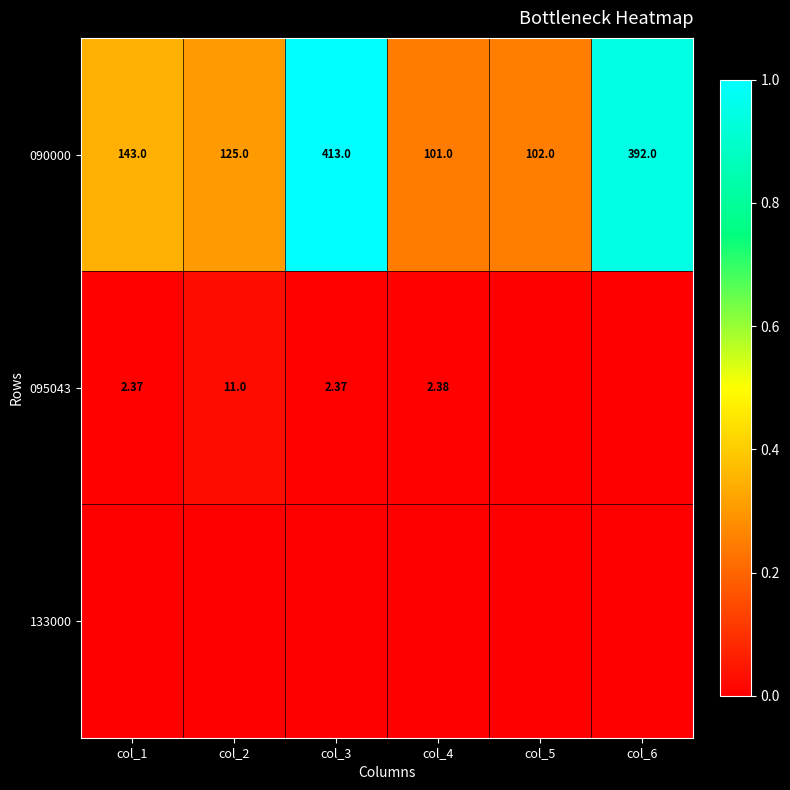

Is the value of 090000 at col_1 greater than the value of 095043 at col_1?

Yes